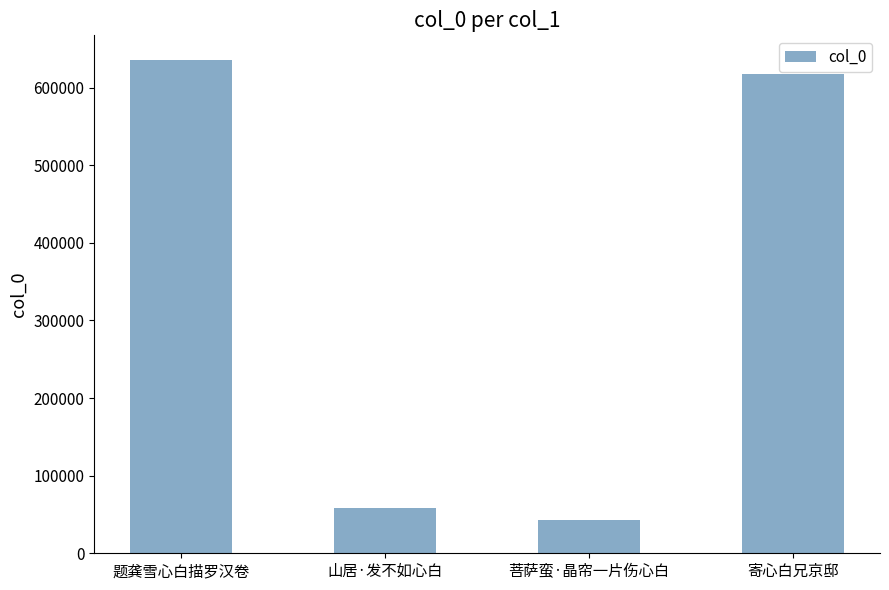

What is the greatest value displayed?

635493